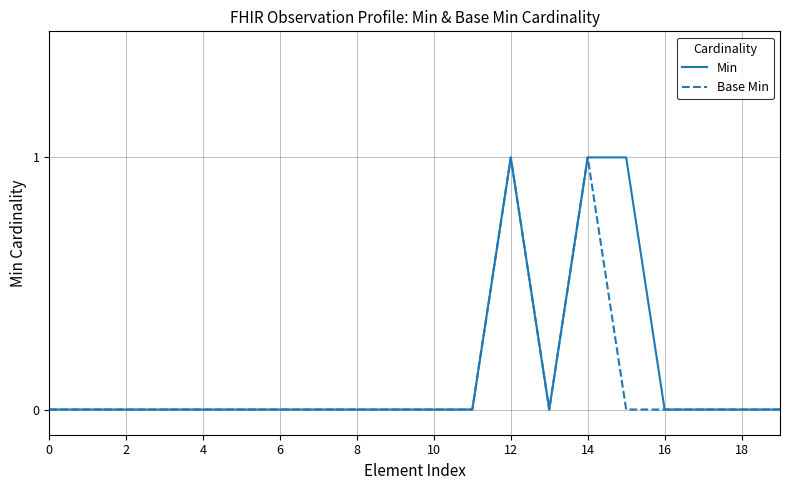

Is this an area chart (filled region under the line)?

No